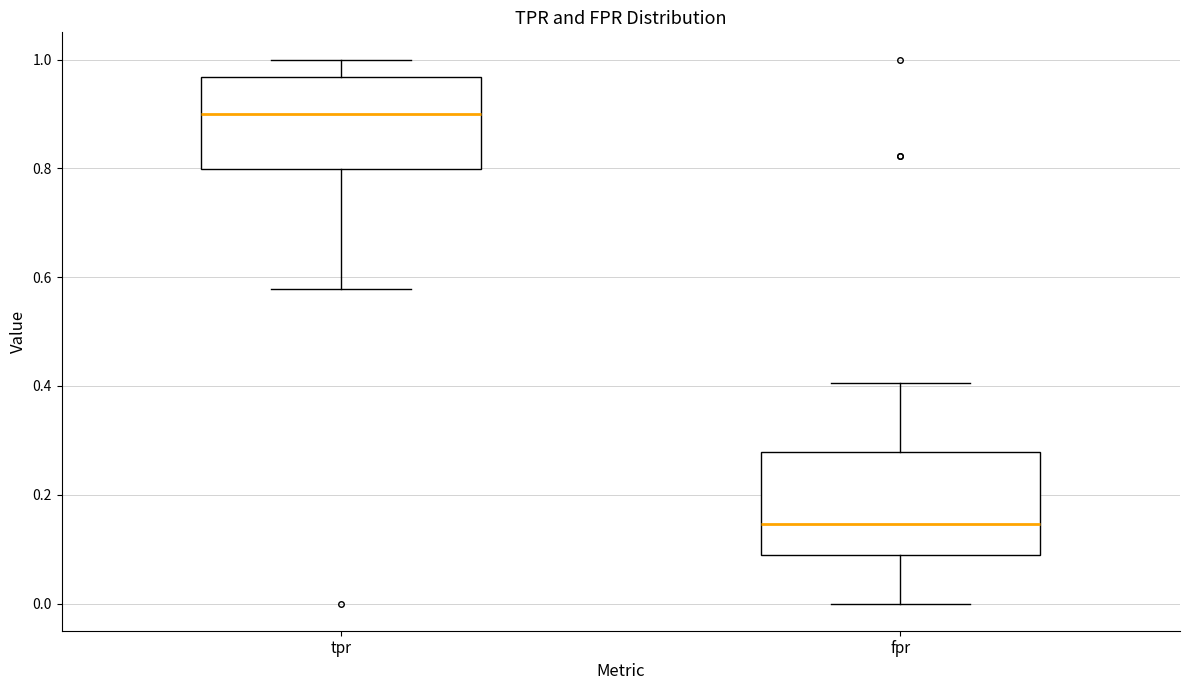

Comparing the boxes themselves (not the whiskers), which one is the tallest?

fpr